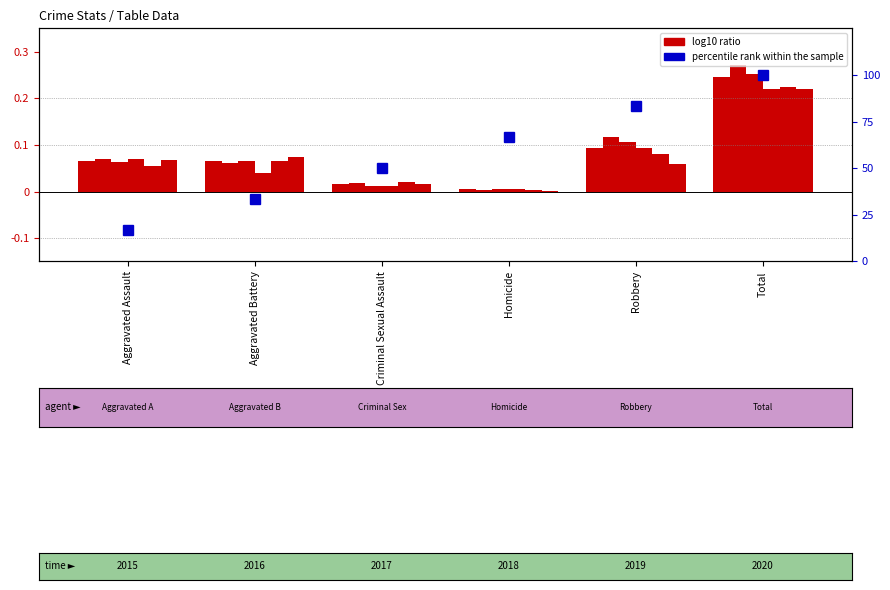

Is the value of 2017 at Robbery greater than the value of 2020 at Criminal Sexual Assault?

Yes